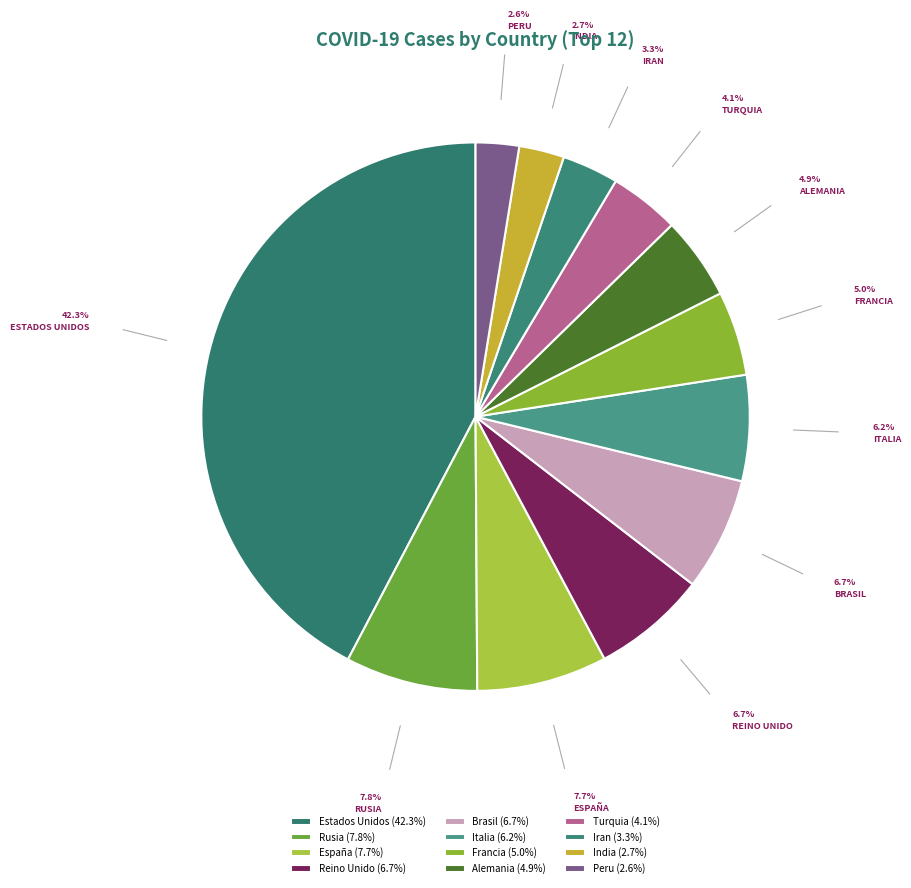

To the nearest percent, what is the combined percentage of Turquia and Reino Unido?

11%